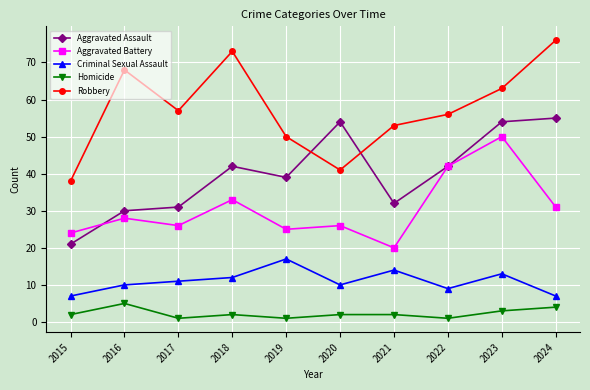

What is the average value of the Criminal Sexual Assault series?

11